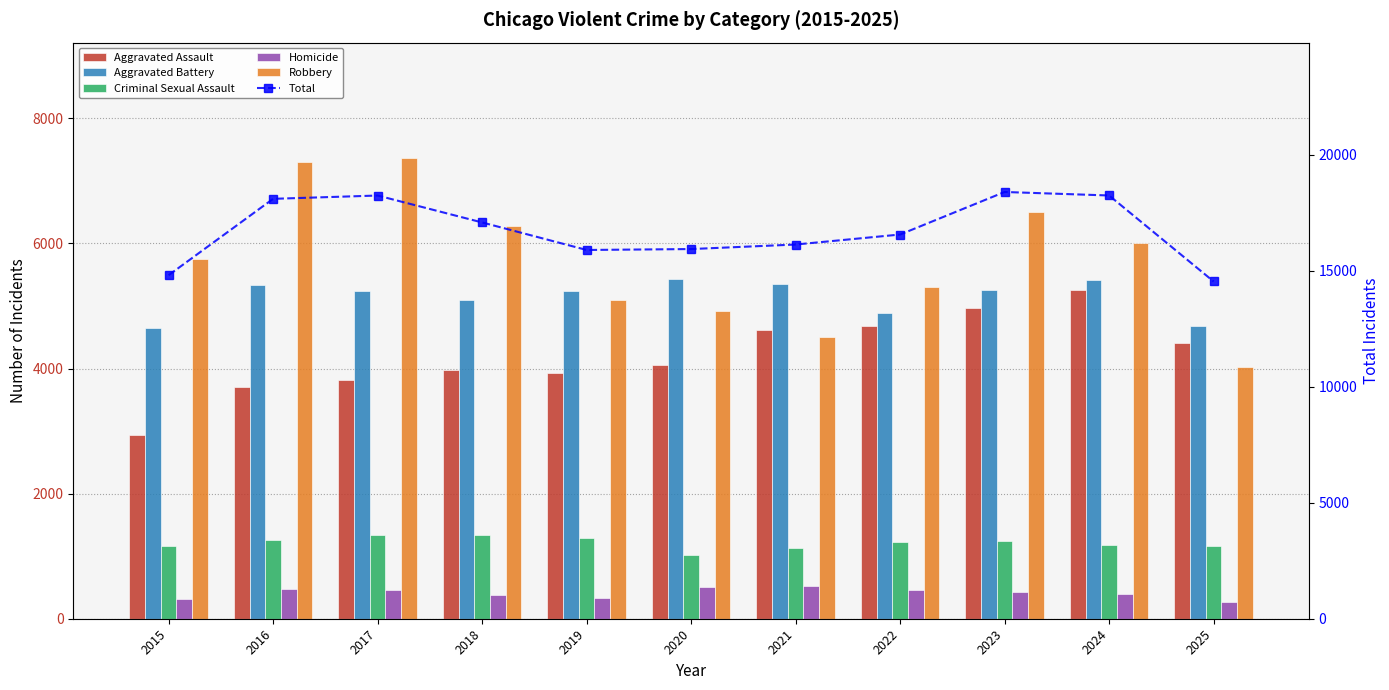

Reading left to right, extract all data points from this chart.

Aggravated Assault: 2931	3704	3817	3978	3928	4057	4613	4687	4962	5251	4401
Aggravated Battery: 4640	5341	5247	5101	5239	5437	5350	4885	5255	5408	4678
Criminal Sexual Assault: 1165	1257	1339	1336	1296	1019	1130	1223	1243	1180	1157
Homicide: 319	482	464	379	328	502	527	459	429	396	268
Robbery: 5748	7309	7368	6281	5098	4914	4504	5301	6499	6002	4028
Total: 14803	18093	18235	17075	15889	15929	16124	16555	18388	18237	14532